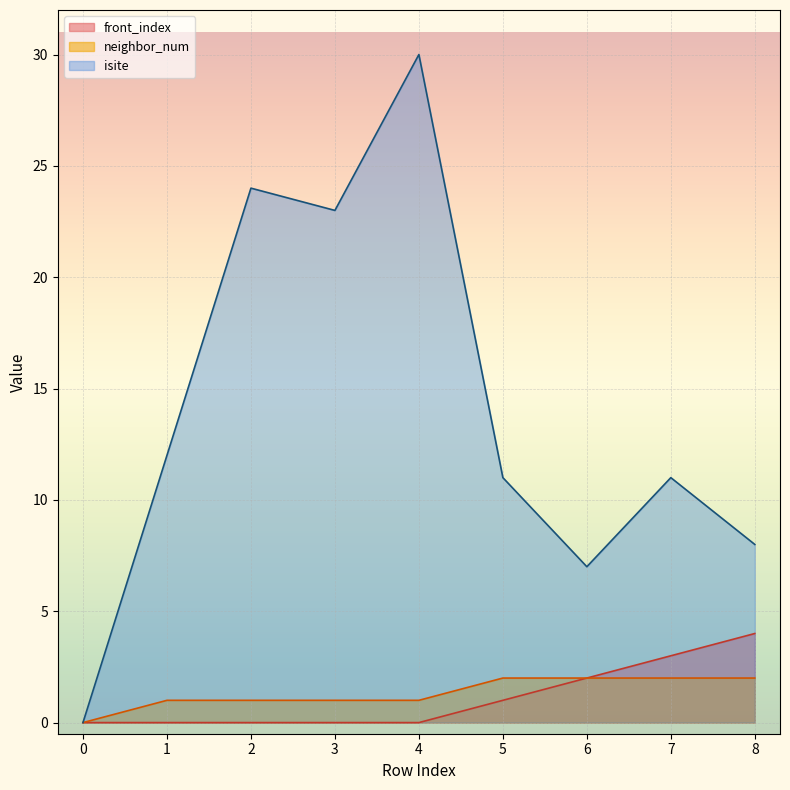

Rank the series by their maximum value, from highest to lowest.

isite, front_index, neighbor_num